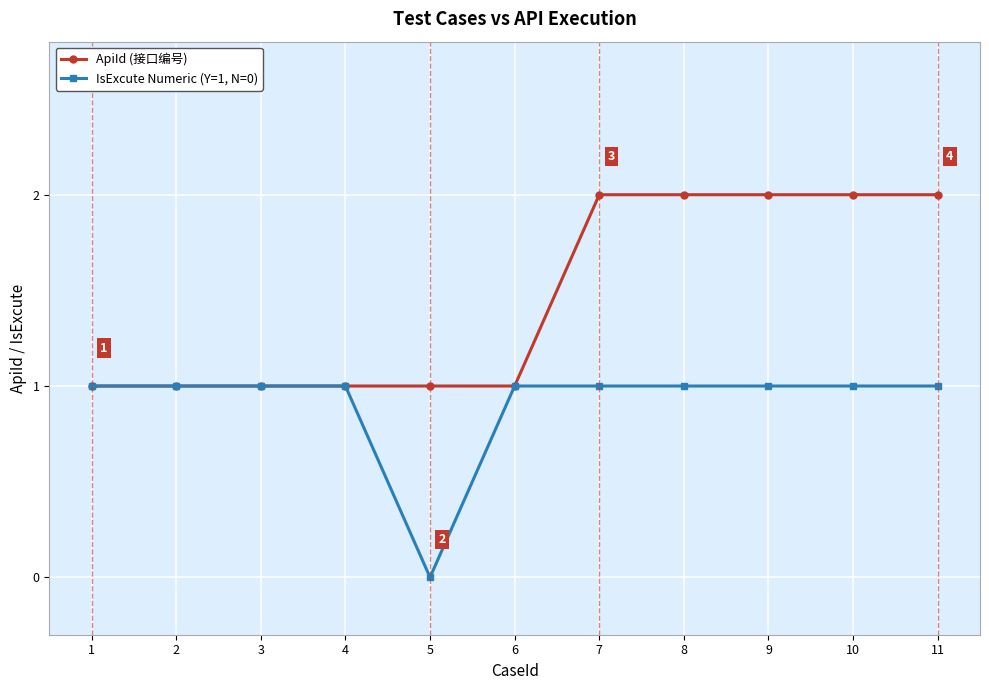

Does the chart have visible grid lines?

Yes